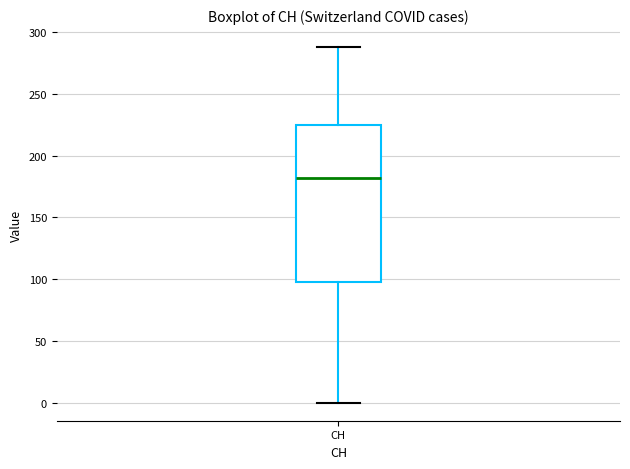

Transcribe this box plot: give where the median line is, the range the box spans, and where the two whiskers end, as read against the y-axis. The values are not printed on the chart, so give them approximately, as read against the axis.

median 180, box 100 to 225, whiskers 0 to 290